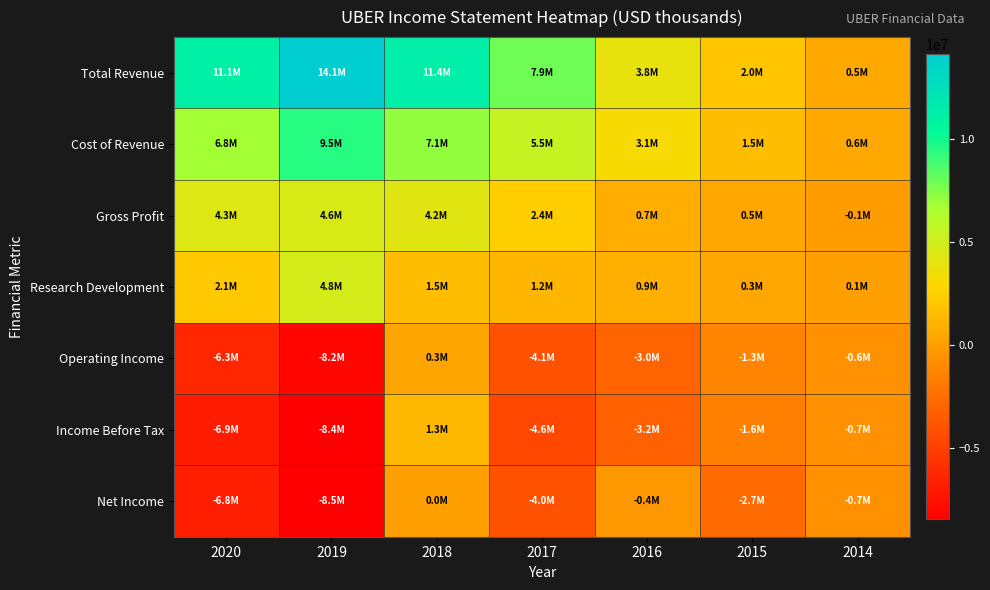

Reading left to right, list all the values displayed in this chart.

Total Revenue: 2020=11139000	2019=14147000	2018=11367000	2017=7932000	2016=3845000	2015=1995000	2014=495000
Cost of Revenue: 2020=6801000	2019=9510000	2018=7139000	2017=5514000	2016=3109000	2015=1543000	2014=553000
Gross Profit: 2020=4338000	2019=4637000	2018=4228000	2017=2418000	2016=736000	2015=452000	2014=-58000
Research Development: 2020=2120000	2019=4836000	2018=1505000	2017=1201000	2016=864000	2015=348000	2014=81000
Operating Income: 2020=-6349000	2019=-8152000	2018=333000	2017=-4080000	2016=-3023000	2015=-1300000	2014=-644000
Income Before Tax: 2020=-6946000	2019=-8433000	2018=1312000	2017=-4575000	2016=-3218000	2015=-1603000	2014=-651000
Net Income: 2020=-6768000	2019=-8506000	2018=0	2017=-4033000	2016=-370000	2015=-2688000	2014=-670000